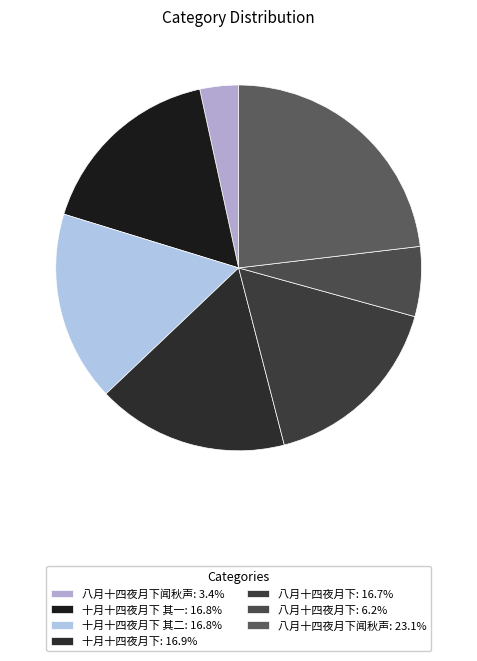

How many slices are in this pie chart?

7